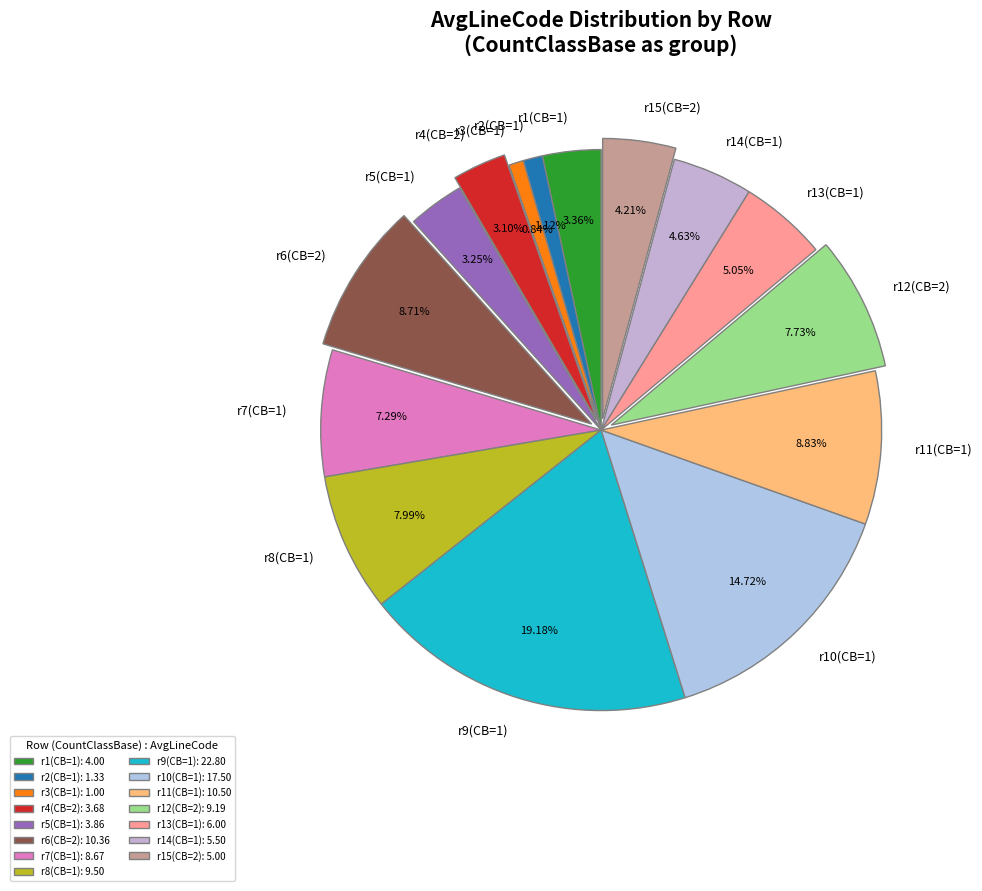

Is there any slice that represents more than half of the pie?

No